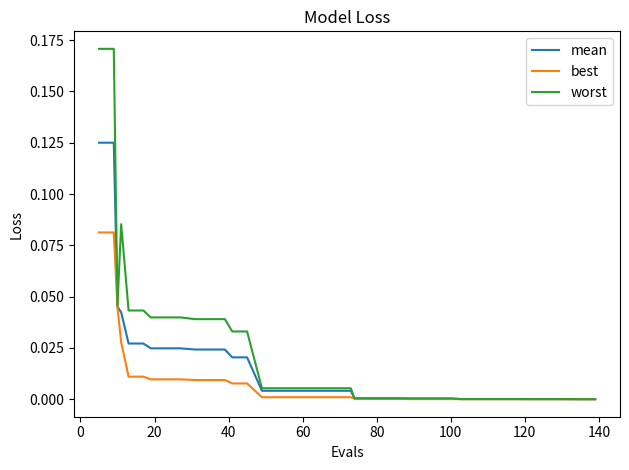

Which series has the largest range (max minus min)?

worst